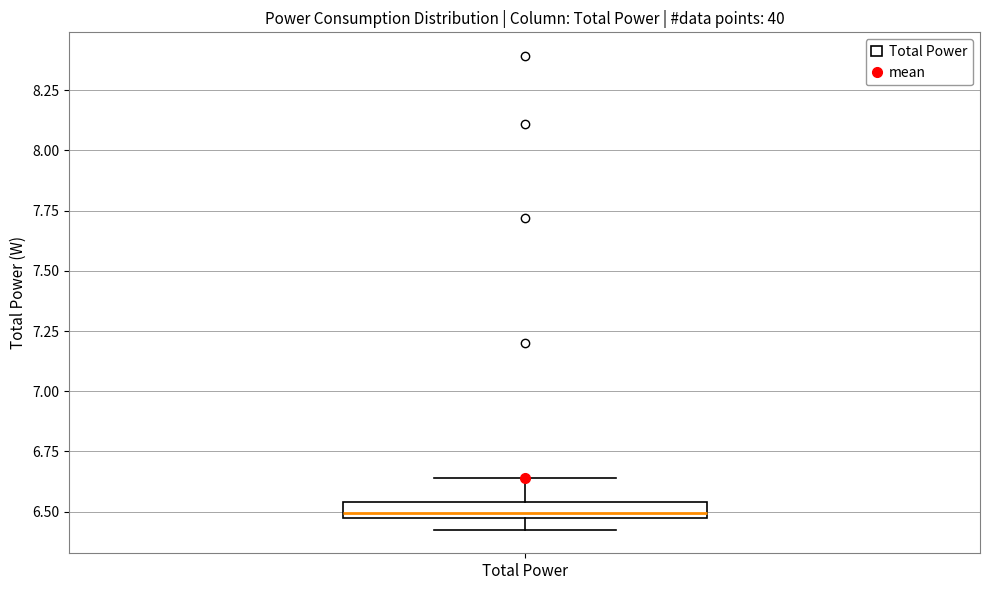

Where does the median line of the box for Total Power sit on the y-axis? The values are not printed on the chart, so give them approximately, as read against the axis.

6.50